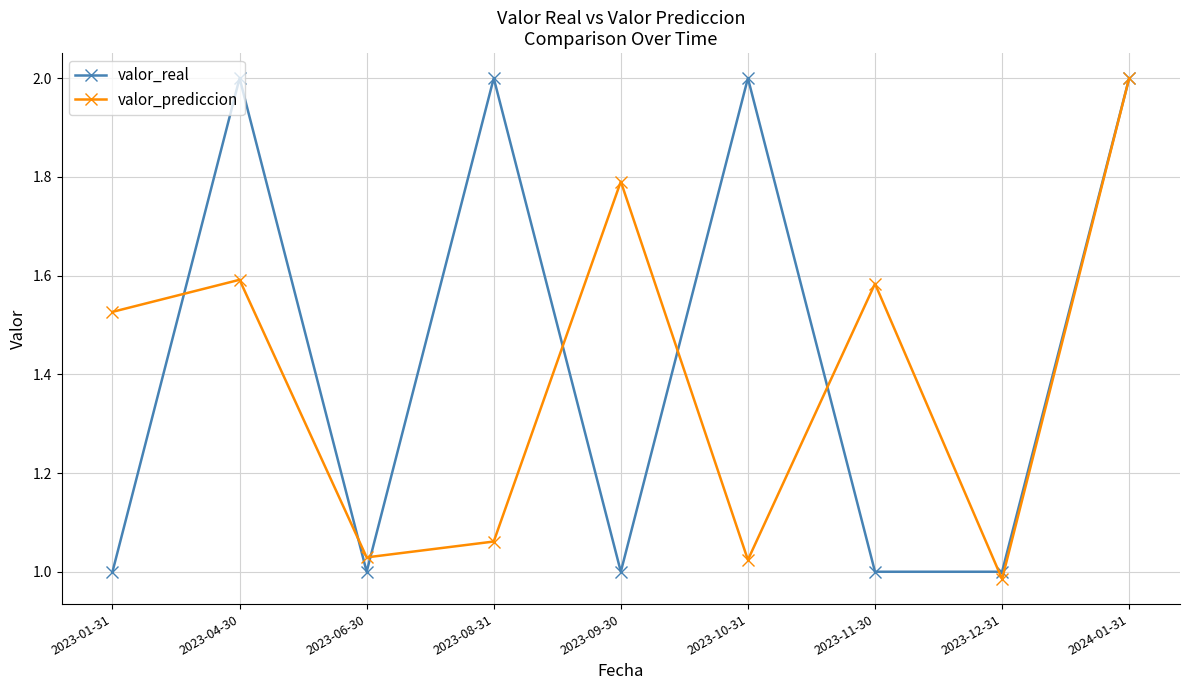

What position from the right is 2024-01-31?

1